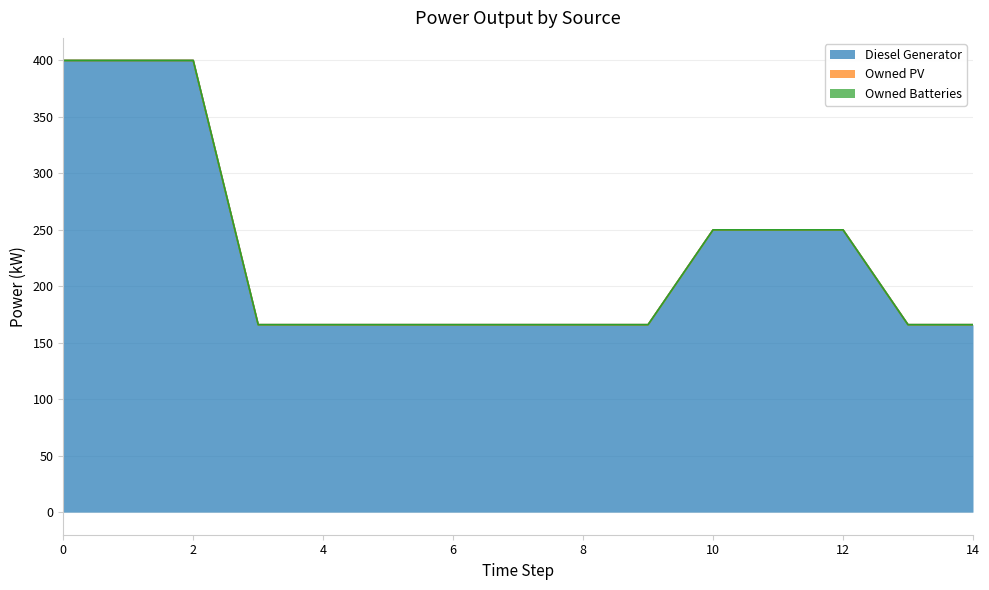

The Diesel Generator series shows 166.0 at 7. True or false?

True